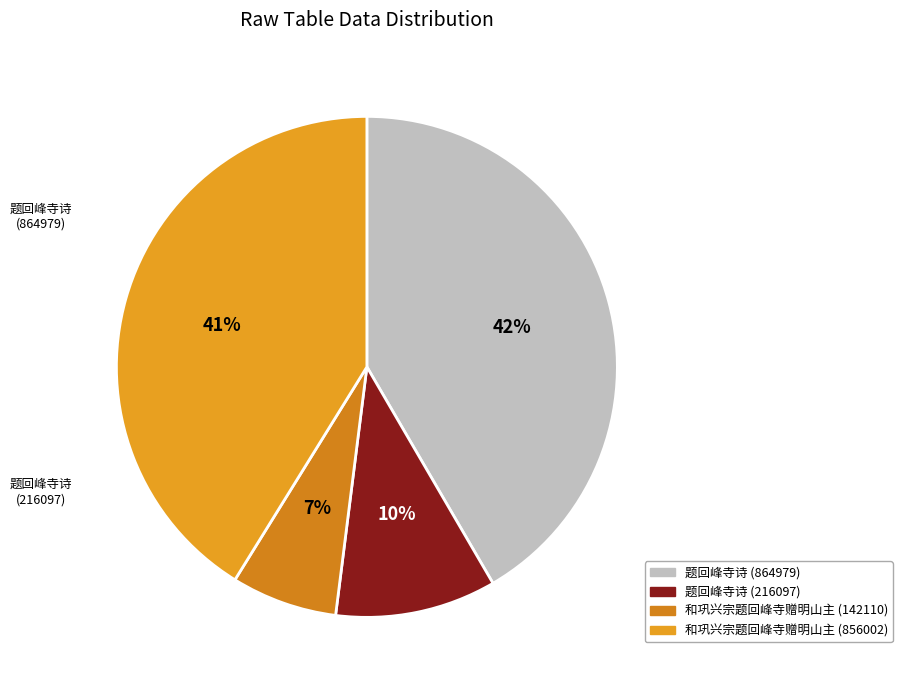

Which category has the smallest portion of the pie?

和巩兴宗题回峰寺赠明山主